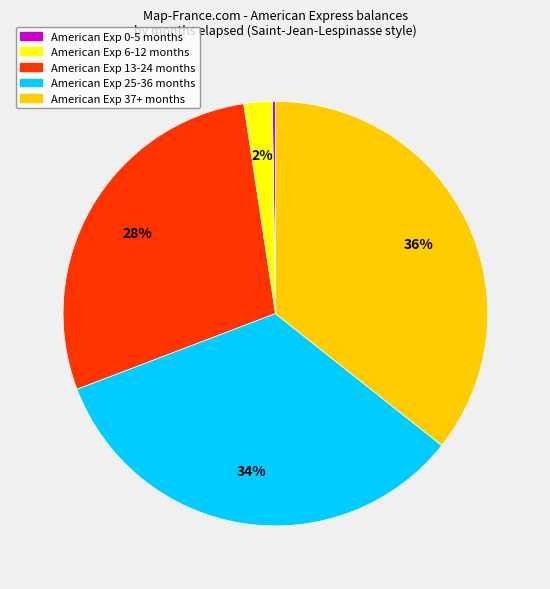

Is there any slice that represents more than half of the pie?

No